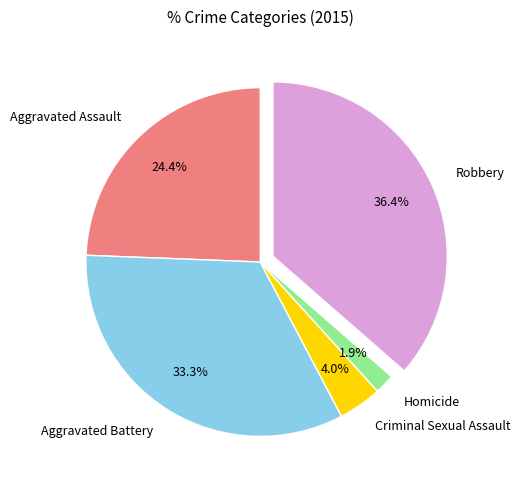

Which has a higher value, Aggravated Battery or Criminal Sexual Assault?

Aggravated Battery